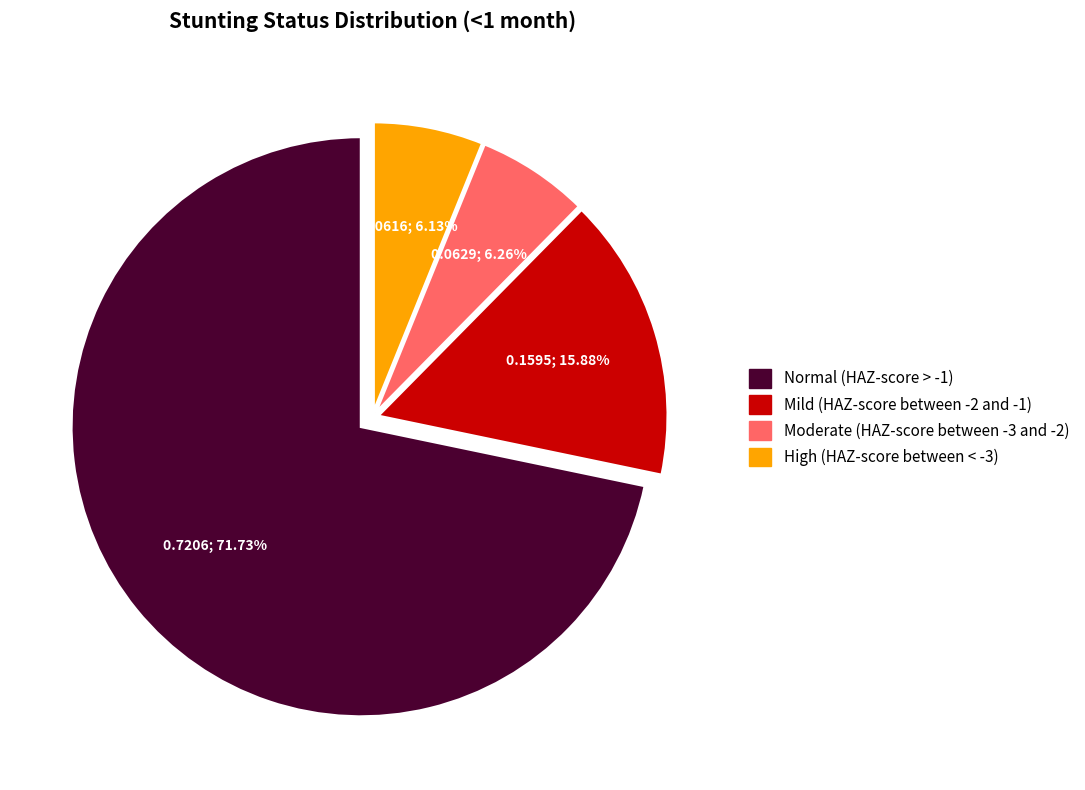

Does any single category account for the majority?

Yes